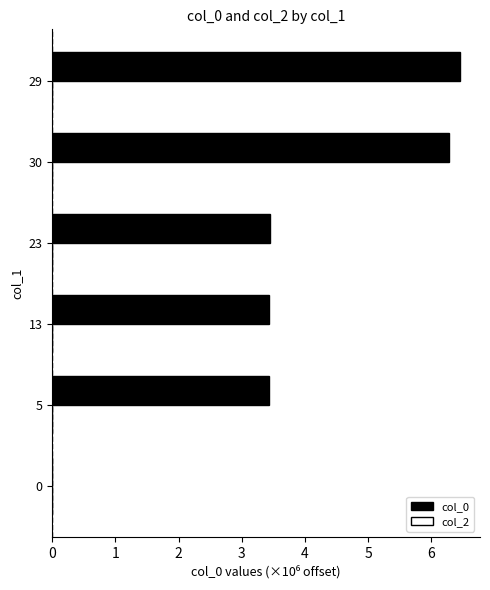

Reading bottom to top, transcribe all the data shown in this chart.

0=0.0	5=3.4	13=3.4	23=3.4	30=6.3	29=6.4